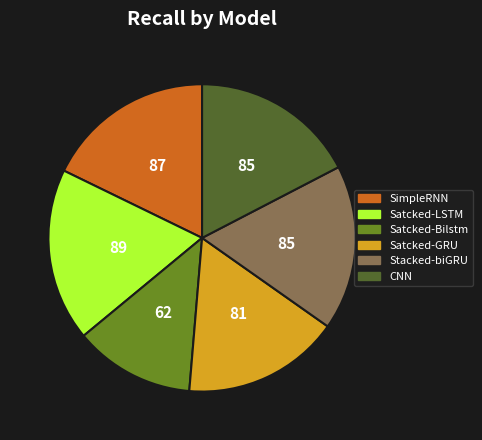

Which category has the smallest portion of the pie?

Satcked-Bilstm